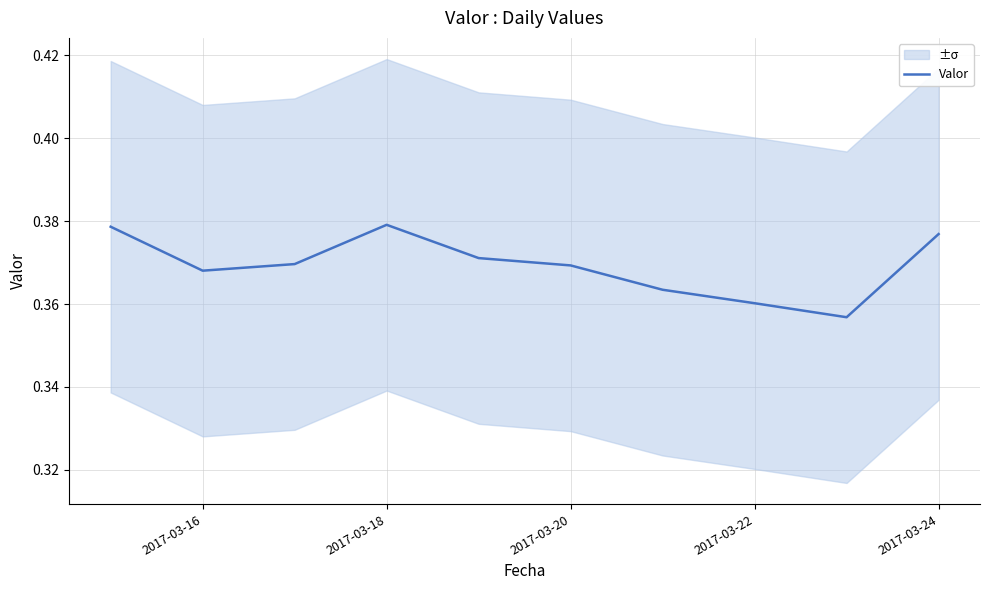

The Valor series shows 0.7 at 2017-03-18. True or false?

False